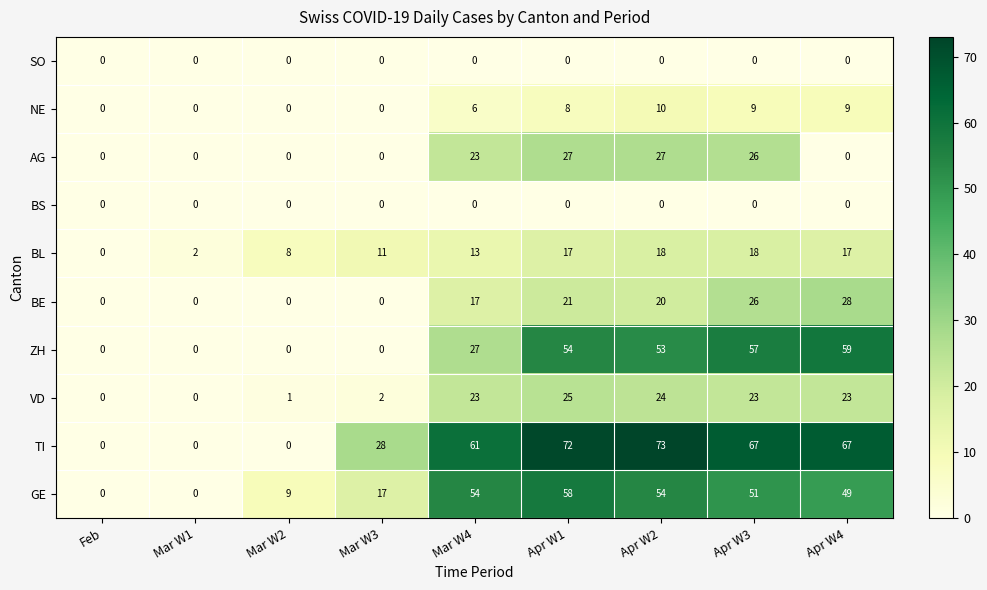

What is the difference between the maximum and minimum values in the TI series?

73